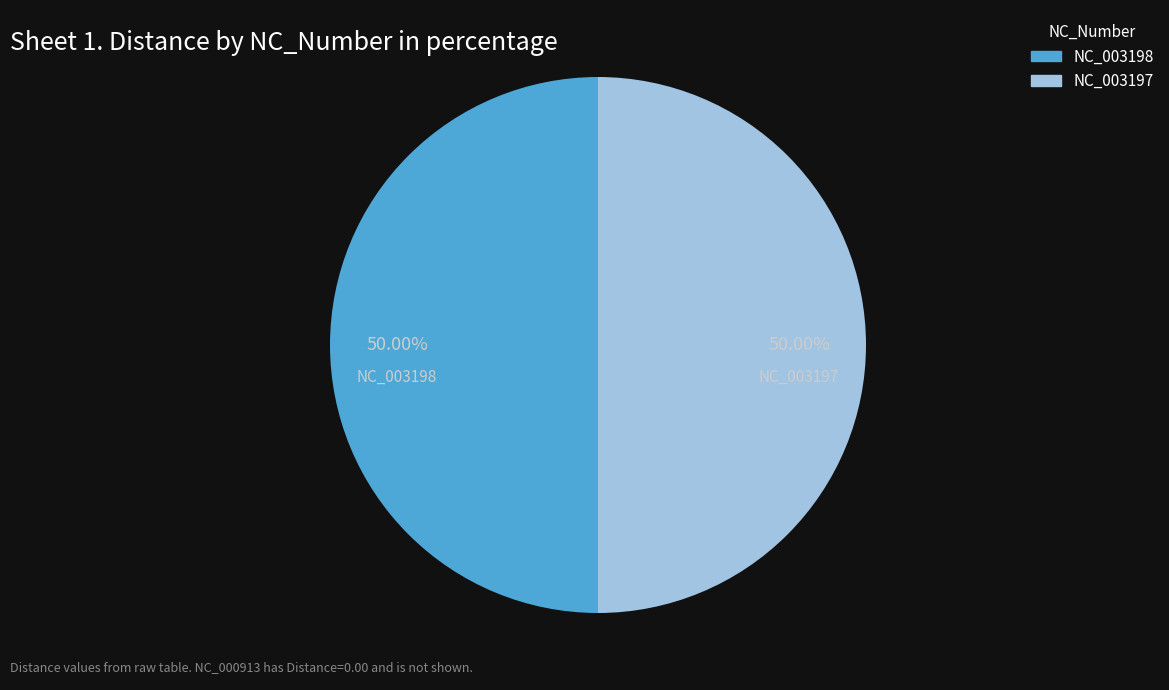

How many slices are in this pie chart?

2